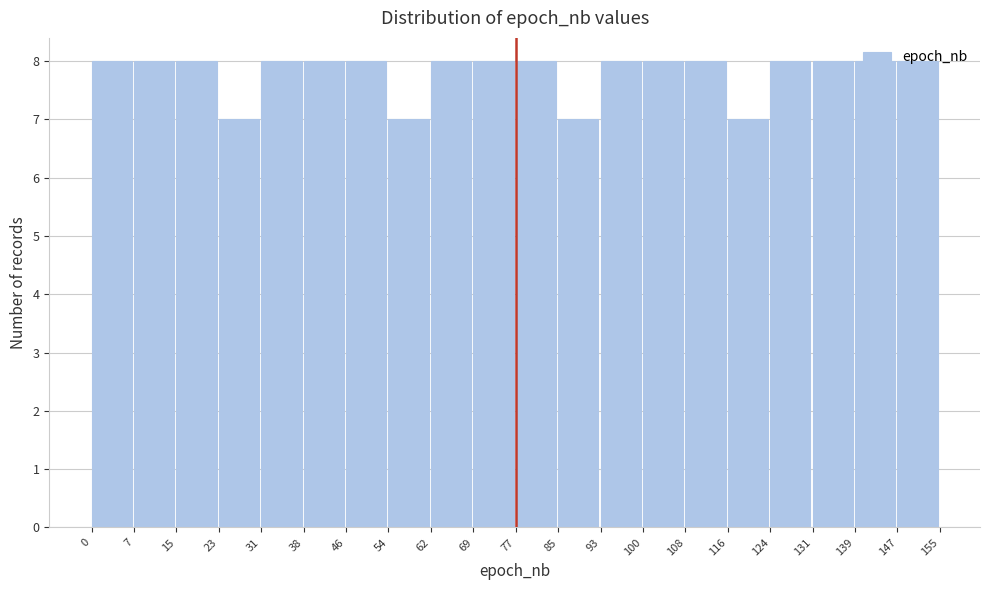

Reading left to right, list every bar in this chart as the range it spans on the x-axis followed by its height. The values are not printed on the chart, so give them approximately, as read against the axis.

0 to 7: 8
7 to 15: 8
15 to 23: 8
23 to 31: 7
31 to 38: 8
38 to 46: 8
46 to 54: 8
54 to 62: 7
62 to 69: 8
69 to 77: 8
77 to 85: 8
85 to 93: 7
93 to 100: 8
100 to 108: 8
108 to 116: 8
116 to 124: 7
124 to 131: 8
131 to 139: 8
139 to 147: 8
147 to 155: 8